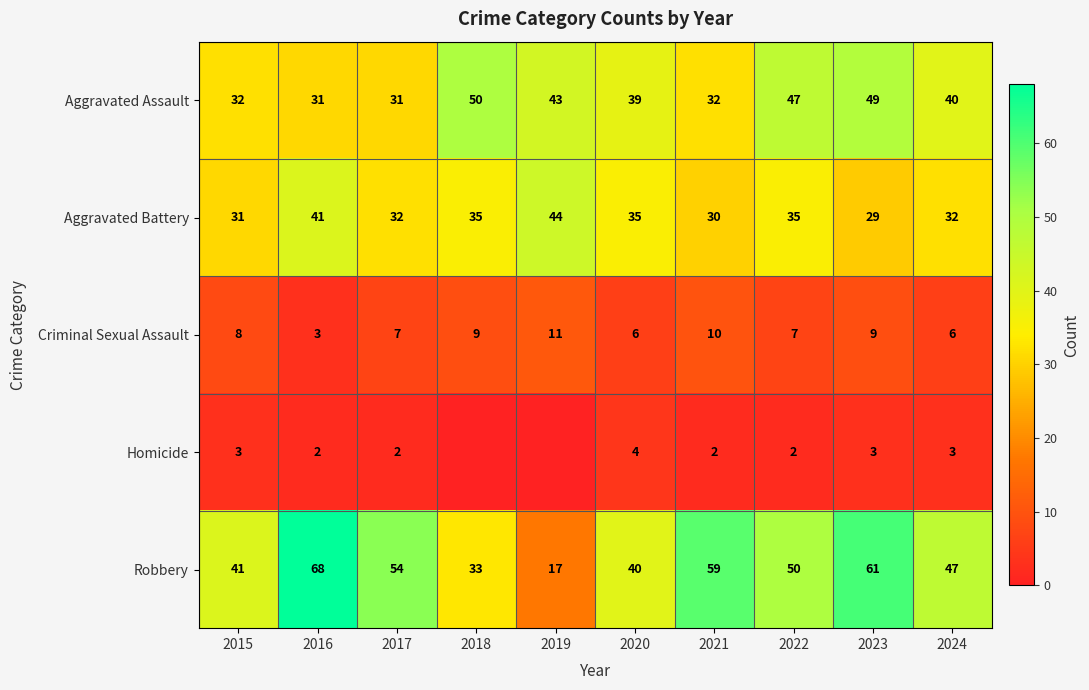

Is the value of Aggravated Assault at 2017 greater than the value of Homicide at 2024?

Yes